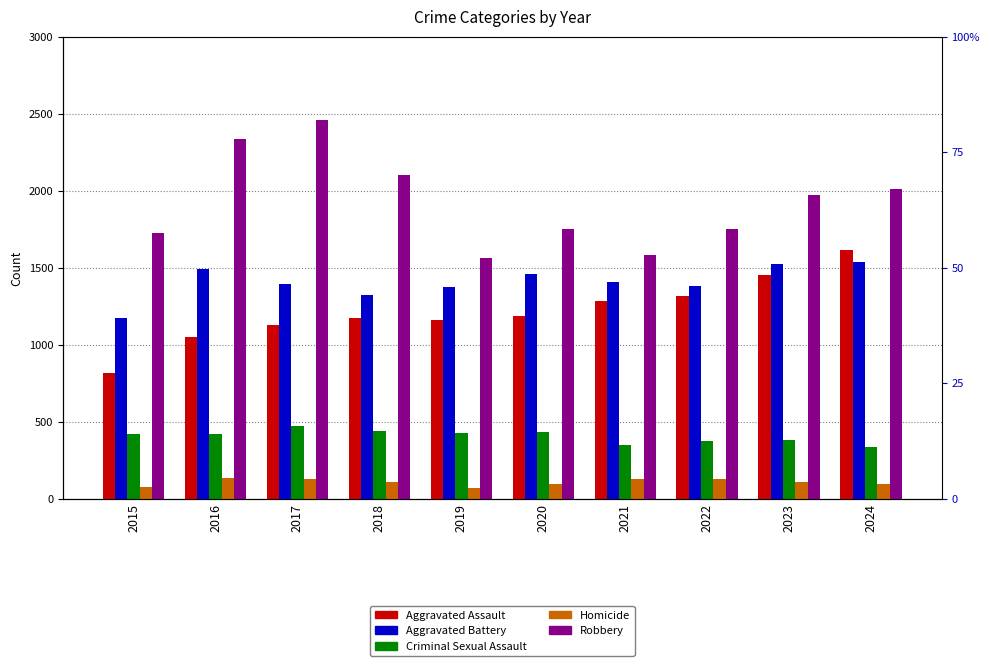

Reading left to right, extract all data points from this chart.

Aggravated Assault: 2015=815	2016=1051	2017=1127	2018=1171	2019=1160	2020=1187	2021=1283	2022=1319	2023=1453	2024=1618
Aggravated Battery: 2015=1172	2016=1490	2017=1397	2018=1321	2019=1372	2020=1458	2021=1405	2022=1381	2023=1521	2024=1536
Criminal Sexual Assault: 2015=419	2016=423	2017=472	2018=438	2019=428	2020=433	2021=346	2022=377	2023=379	2024=336
Homicide: 2015=77	2016=138	2017=131	2018=112	2019=70	2020=98	2021=126	2022=129	2023=109	2024=97
Robbery: 2015=1726	2016=2338	2017=2457	2018=2105	2019=1563	2020=1753	2021=1585	2022=1752	2023=1974	2024=2010